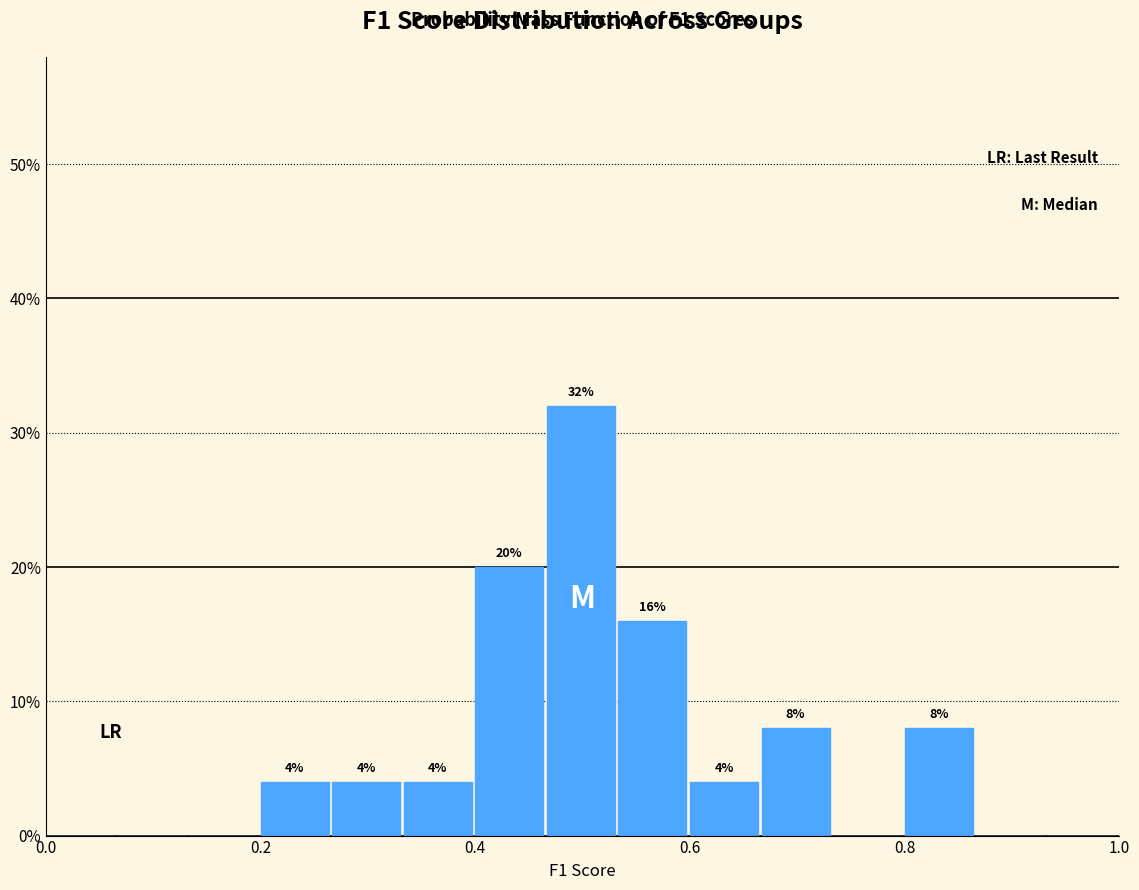

Read against the x-axis, roughly where is the centre of the tallest bar?

0.50